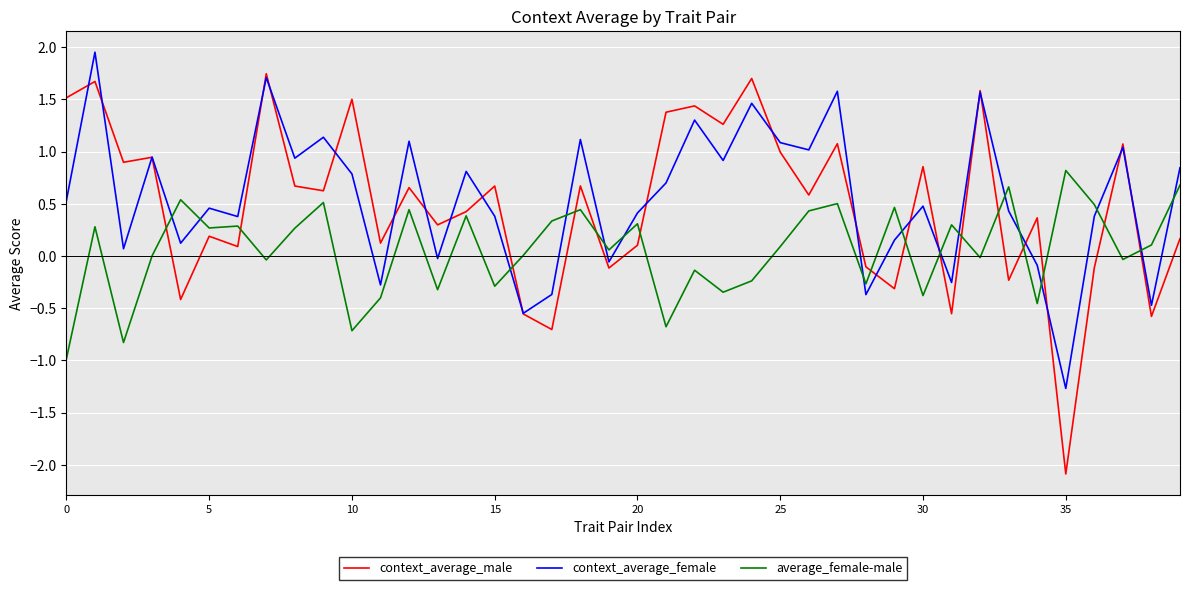

How many times do context_average_male and average_female-male cross each other?

15